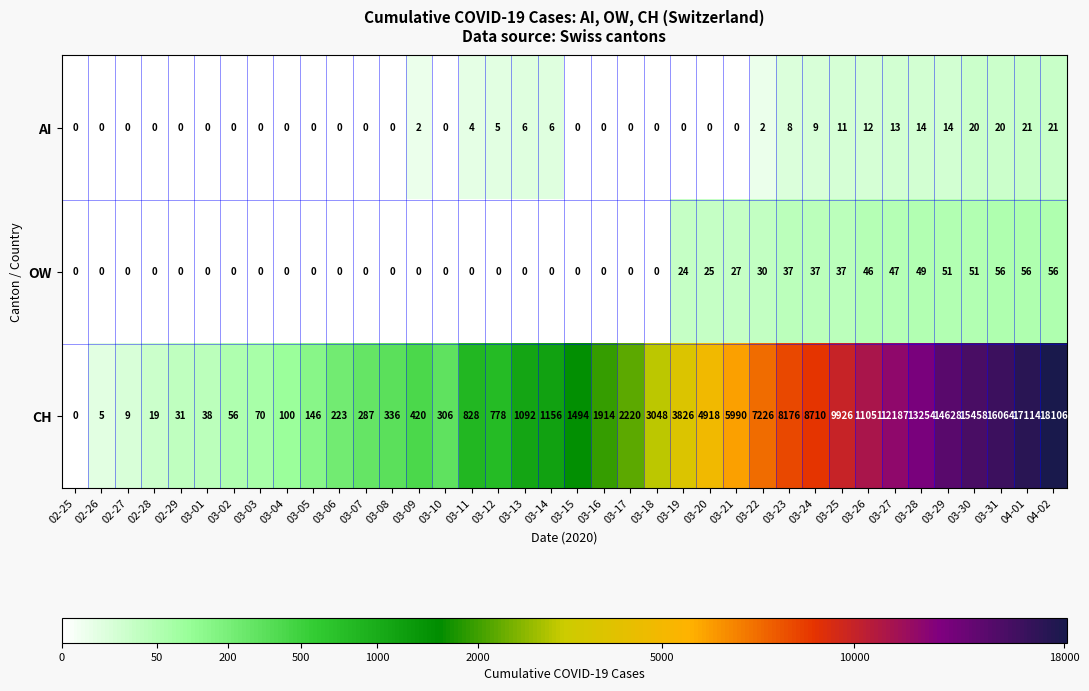

What is the difference between the maximum and minimum values in the AI series?

21